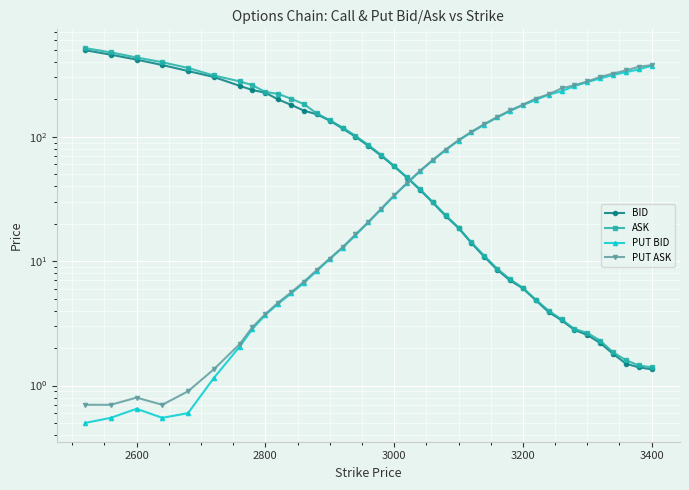

Is this an area chart (filled region under the line)?

No